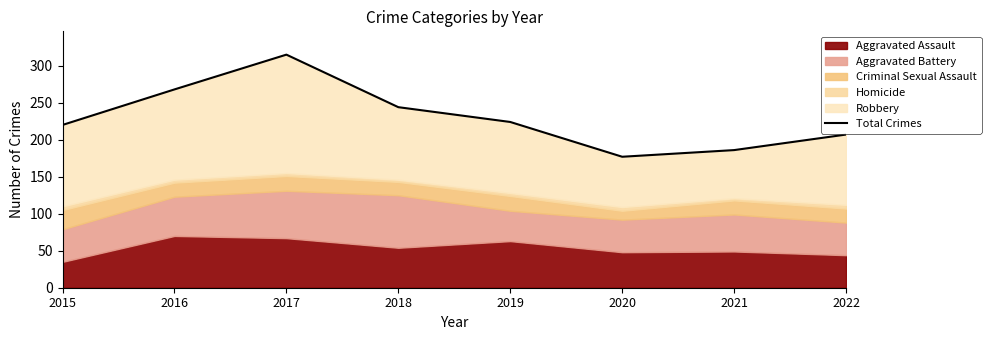

Rank the categories by value from highest to lowest.

2017, 2016, 2018, 2019, 2015, 2022, 2021, 2020